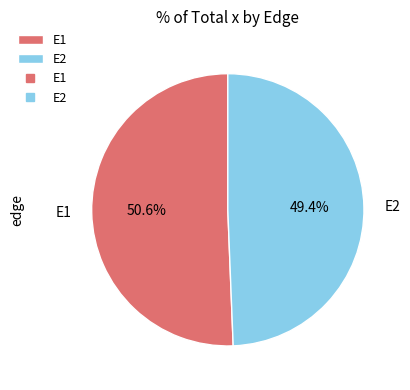

True or false: E2 accounts for 36% of the total.

False